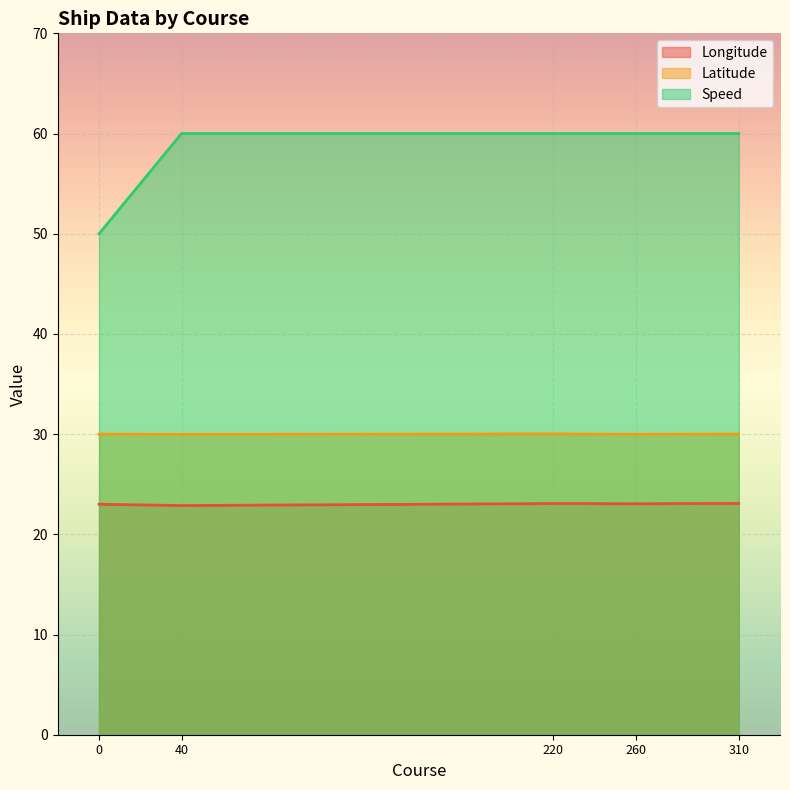

How many lines are shown in the chart?

3